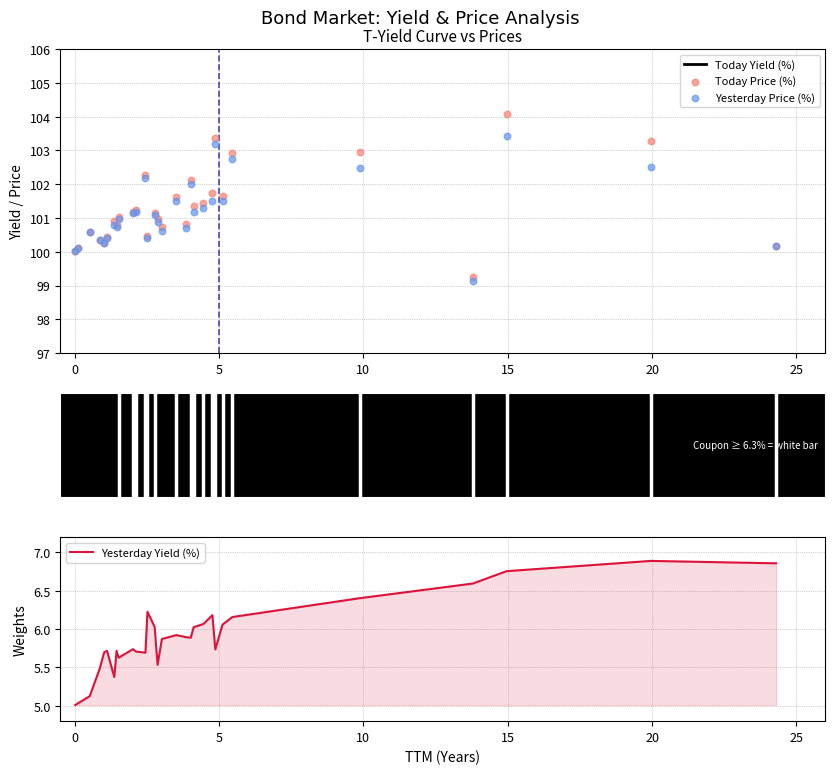

Which series has the largest total across all categories?

Today Price (%)